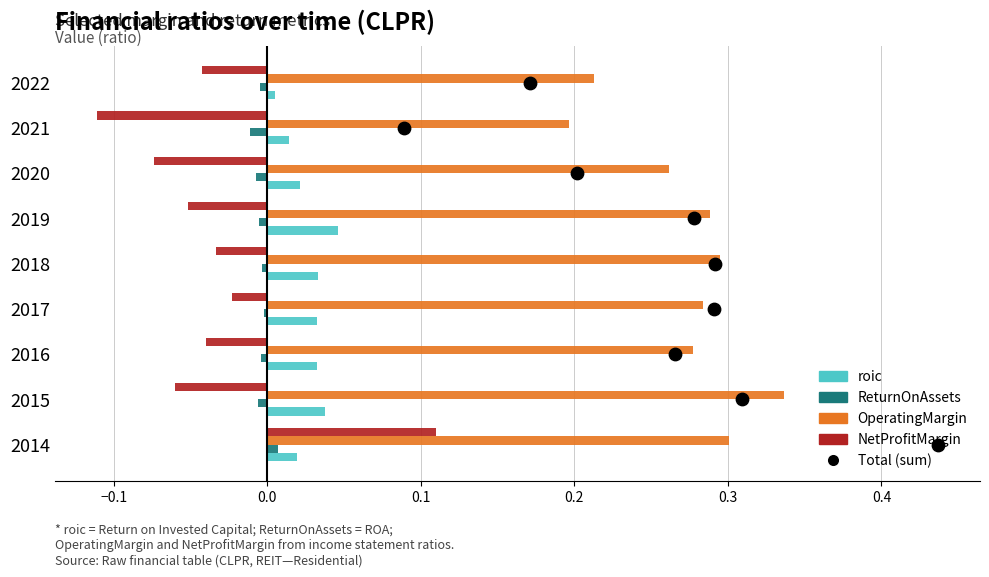

Which series has the largest Y range (max minus min)?

Total (sum)